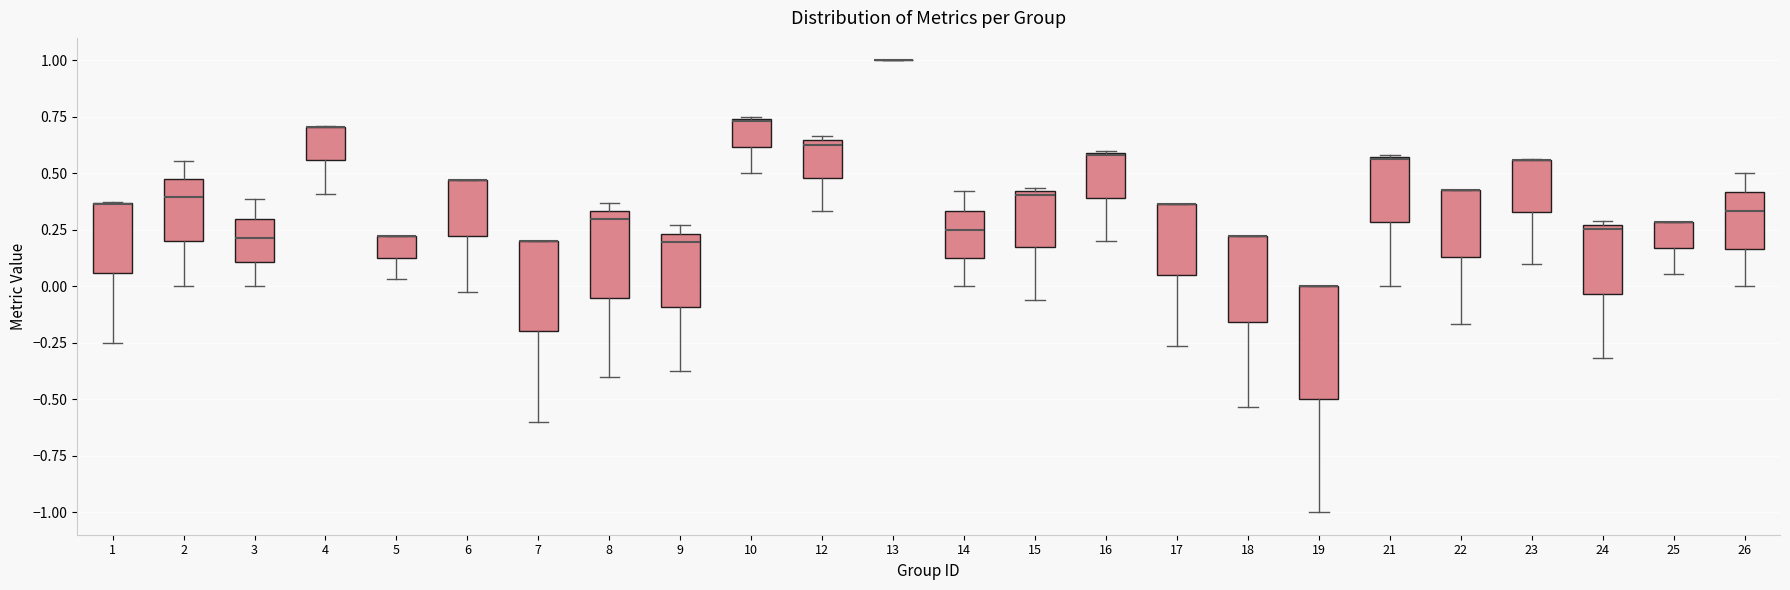

Reading left to right, transcribe this box plot: for each box, give where its median line is, the range the box spans, and where its two whiskers end, as read against the y-axis. The values are not printed on the chart, so give them approximately, as read against the axis.

1: median 0.35 (drawn on the box's upper edge), box 0.05 to 0.35, whiskers -0.25 to 0.40
2: median 0.40, box 0.20 to 0.50, whiskers 0.00 to 0.55
3: median 0.20, box 0.10 to 0.30, whiskers 0.00 to 0.40
4: median 0.70 (drawn on the box's upper edge), box 0.55 to 0.70, whiskers 0.40 to 0.70
5: median 0.20 (drawn on the box's upper edge), box 0.15 to 0.20, whiskers 0.05 to 0.20
6: median 0.45 (drawn on the box's upper edge), box 0.20 to 0.45, whiskers -0.05 to 0.45
7: median 0.20 (drawn on the box's upper edge), box -0.20 to 0.20, whiskers -0.60 to 0.20
8: median 0.30, box -0.05 to 0.35, whiskers -0.40 to 0.35 (just above the box's upper edge)
9: median 0.20, box -0.10 to 0.25, whiskers -0.35 to 0.25 (just above the box's upper edge)
10: median 0.75 (drawn on the box's upper edge), box 0.60 to 0.75, whiskers 0.50 to 0.75
12: median 0.65 (just below the box's upper edge), box 0.50 to 0.65, whiskers 0.35 to 0.65 (just above the box's upper edge)
13: box collapsed to a line at 1.00, whiskers 1.00 to 1.00
14: median 0.25, box 0.10 to 0.35, whiskers 0.00 to 0.40
15: median 0.40 (just below the box's upper edge), box 0.15 to 0.40, whiskers -0.05 to 0.45
16: median 0.60 (drawn on the box's upper edge), box 0.40 to 0.60, whiskers 0.20 to 0.60
17: median 0.35 (drawn on the box's upper edge), box 0.05 to 0.35, whiskers -0.25 to 0.35
18: median 0.20 (drawn on the box's upper edge), box -0.15 to 0.20, whiskers -0.55 to 0.20
19: median 0.00 (drawn on the box's upper edge), box -0.50 to 0.00, whiskers -1.00 to 0.00
21: median 0.55 (drawn on the box's upper edge), box 0.30 to 0.55, whiskers 0.00 to 0.60
22: median 0.45 (drawn on the box's upper edge), box 0.15 to 0.45, whiskers -0.15 to 0.45
23: median 0.55 (drawn on the box's upper edge), box 0.35 to 0.55, whiskers 0.10 to 0.55
24: median 0.25 (just below the box's upper edge), box -0.05 to 0.25, whiskers -0.30 to 0.30
25: median 0.30 (drawn on the box's upper edge), box 0.15 to 0.30, whiskers 0.05 to 0.30
26: median 0.35, box 0.15 to 0.40, whiskers 0.00 to 0.50